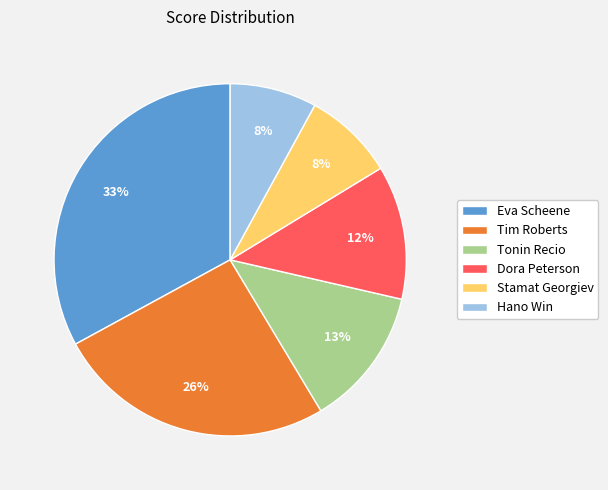

What percentage is the Stamat Georgiev slice, to the nearest percent?

8%